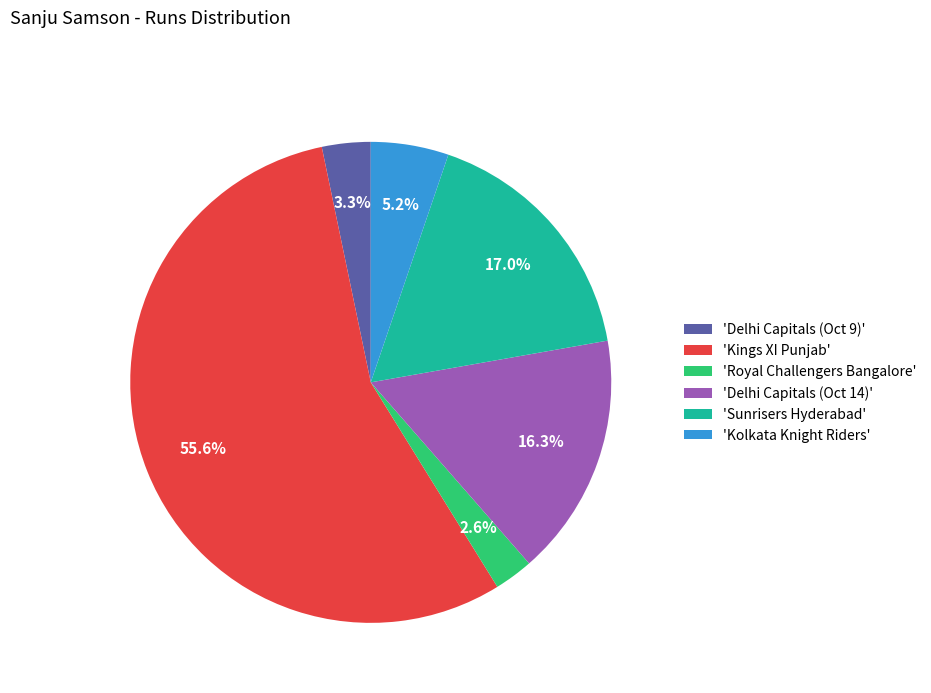

How many segments does this pie chart have?

6